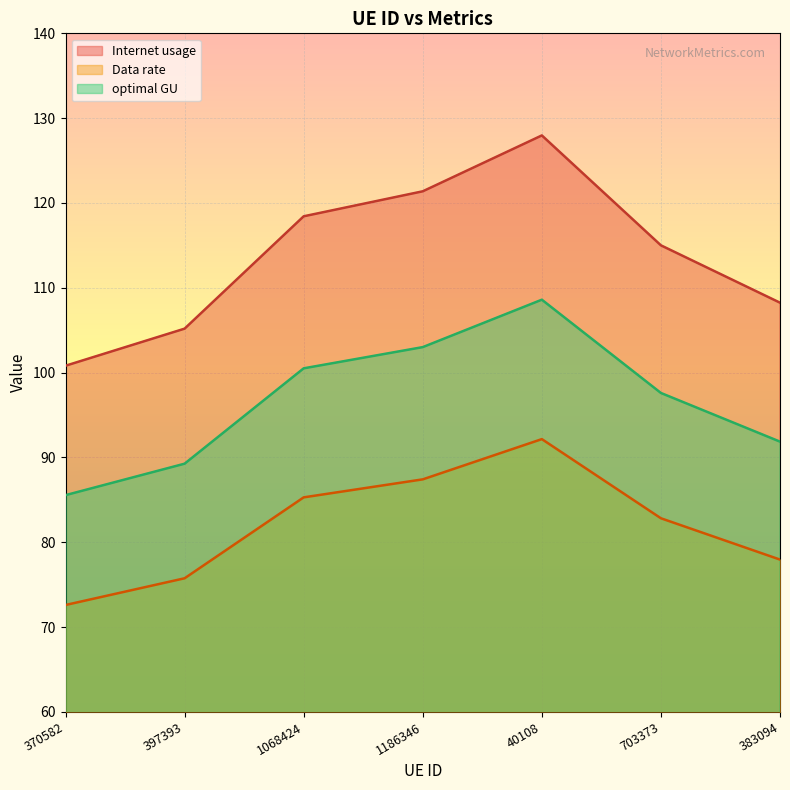

List the series in order of their peak value, lowest first.

Data rate, optimal GU, Internet usage